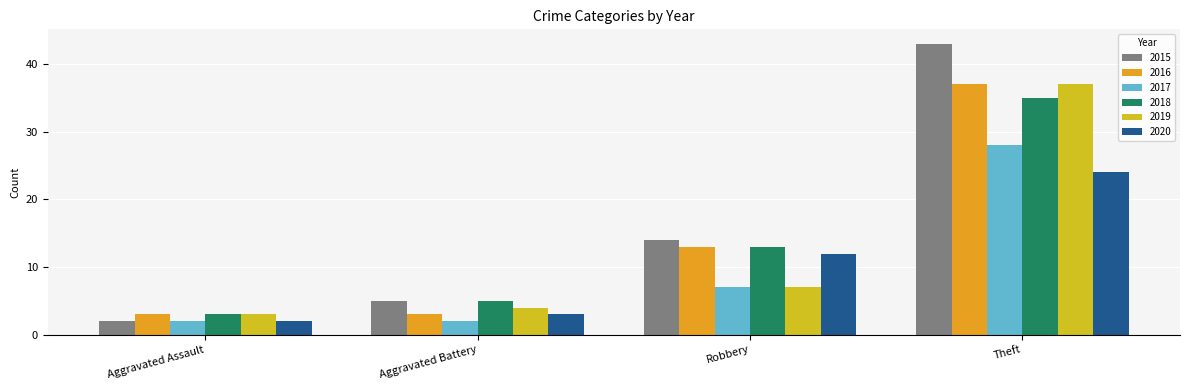

What is the spread (max minus min) of values at Aggravated Battery?

3